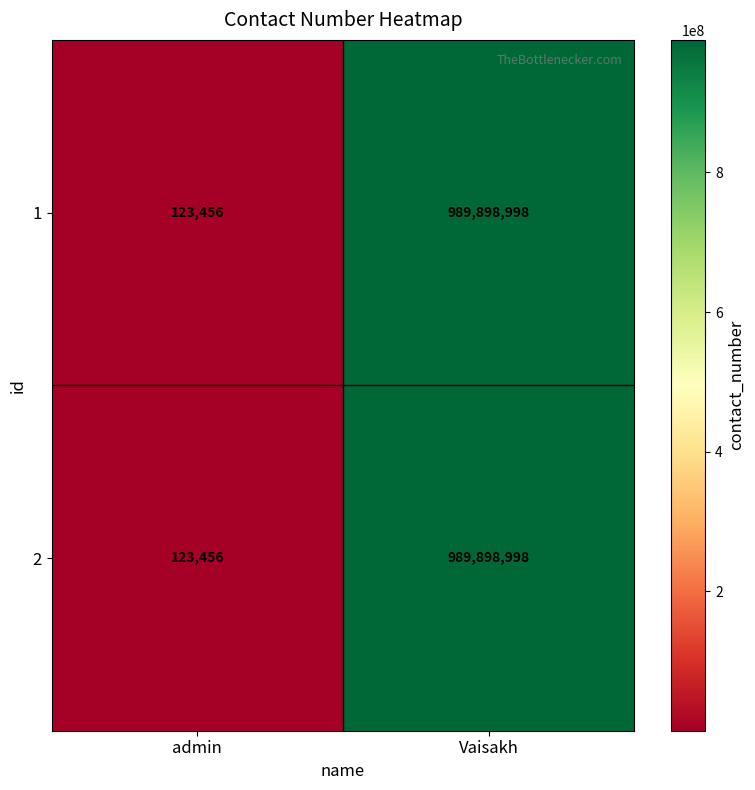

List the labels in order of 2 value, largest first.

Vaisakh, admin